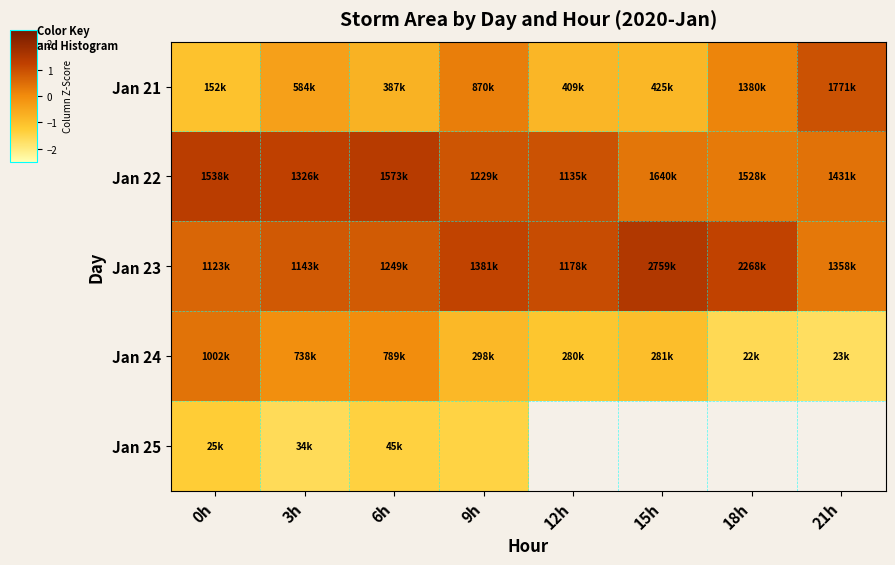

Is it true that Jan 23 equals 2.5 at 15h?

False